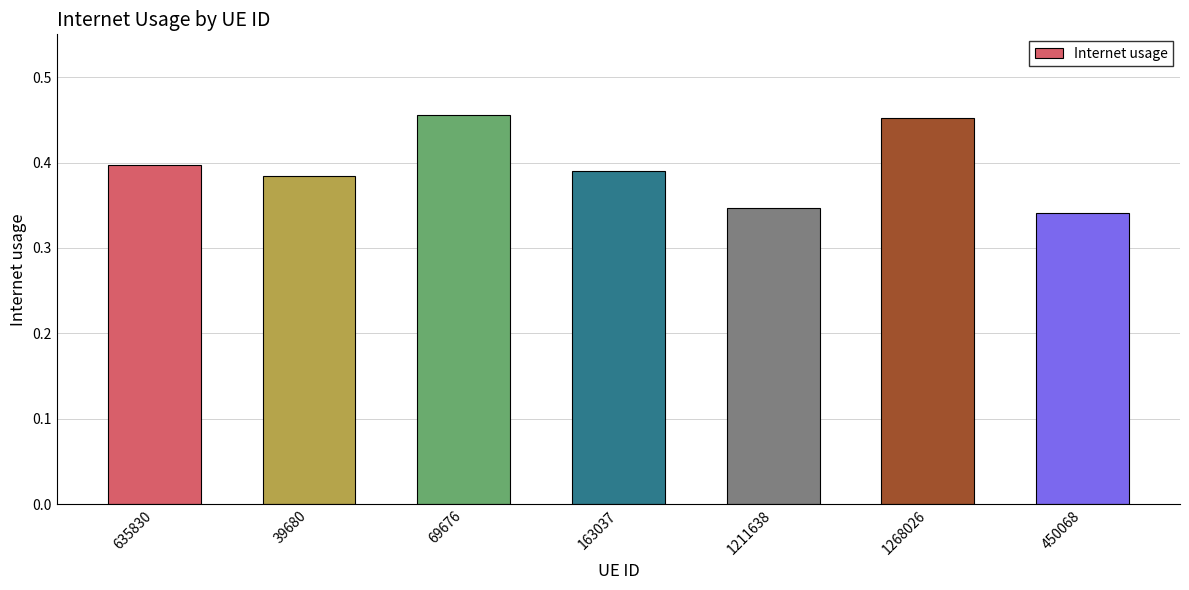

What is the label of the 1st bar from the left?

635830